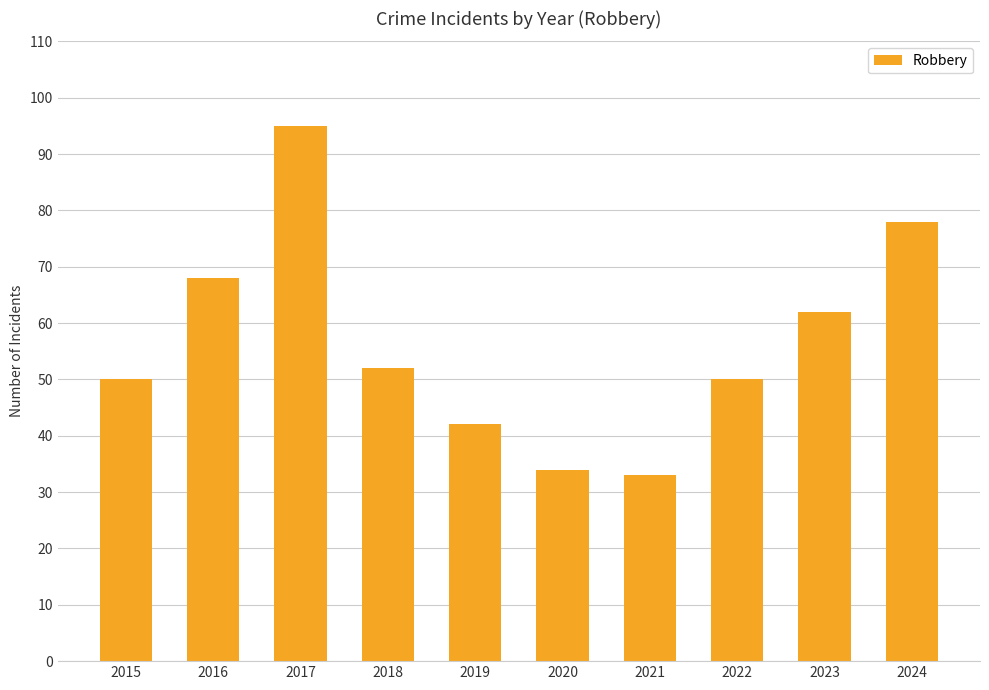

Reading right to left, what are all the values shown in this chart?

2024=78	2023=62	2022=50	2021=33	2020=34	2019=42	2018=52	2017=95	2016=68	2015=50